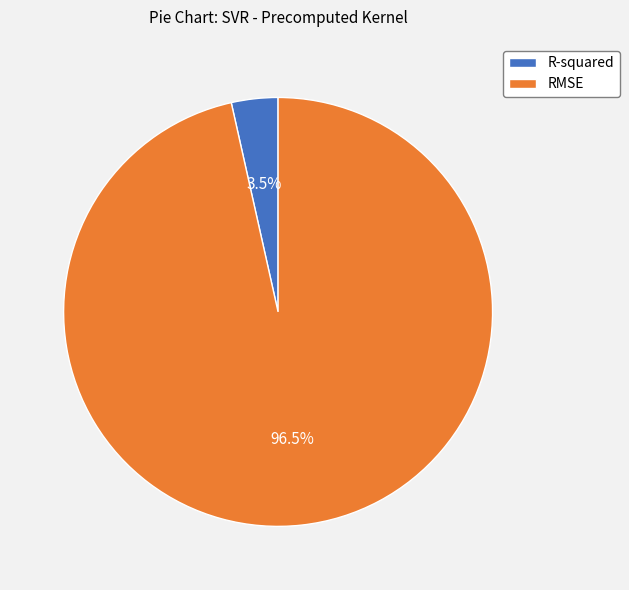

Rank the categories by value from highest to lowest.

RMSE, R-squared